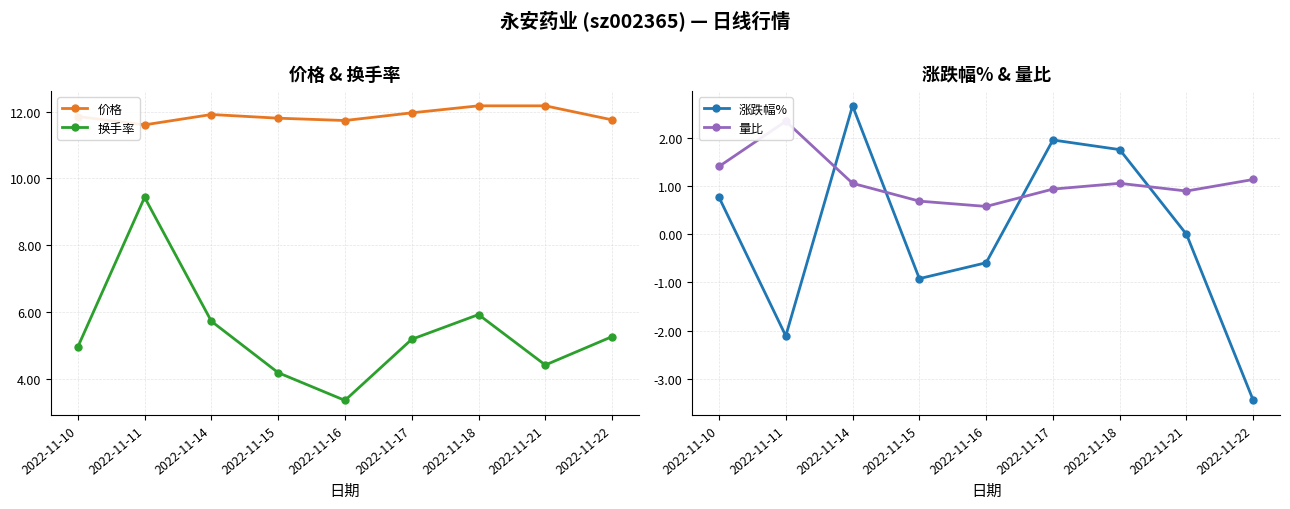

What is the difference between the maximum and second lowest values in the 涨跌幅% series?

4.8